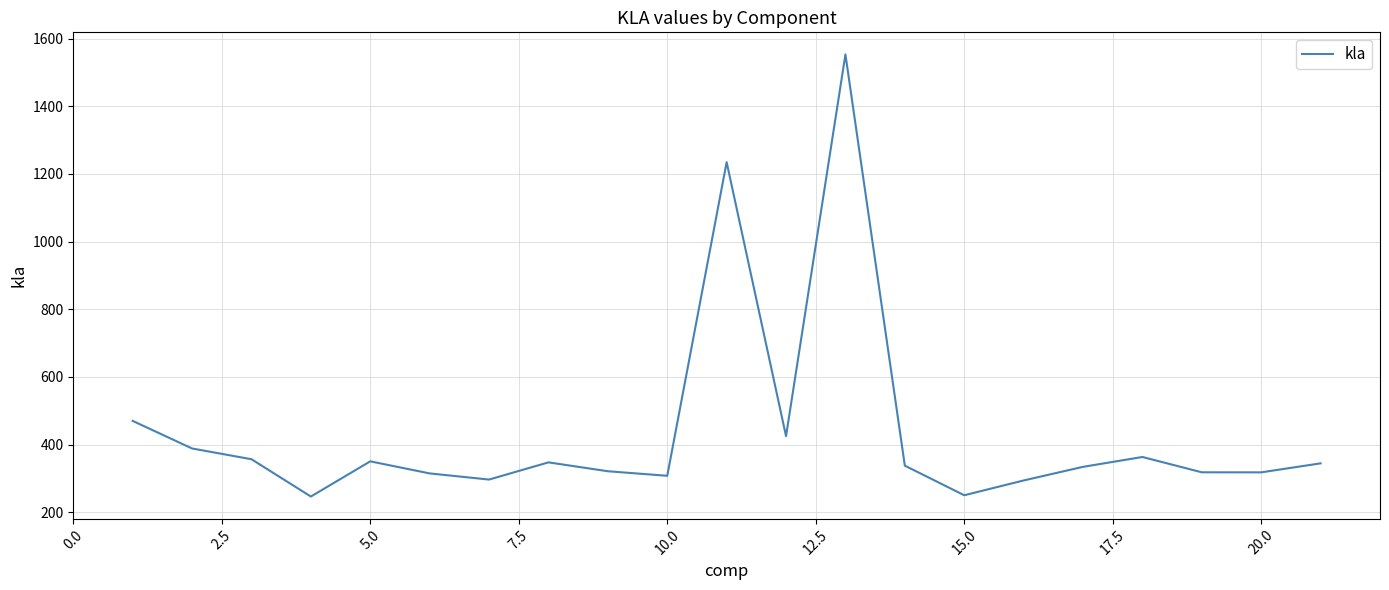

What is the minimum value shown in the chart?

246.4